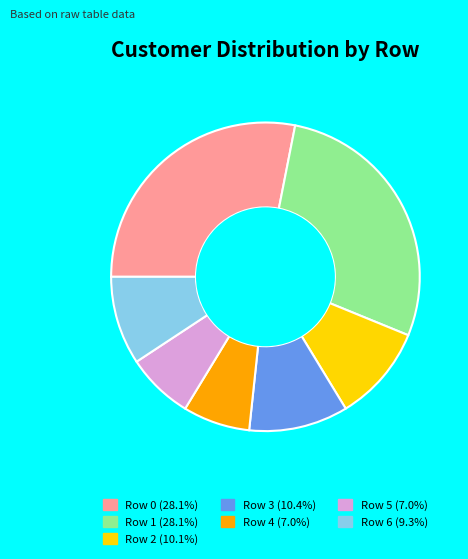

Is there any slice that represents more than half of the pie?

No